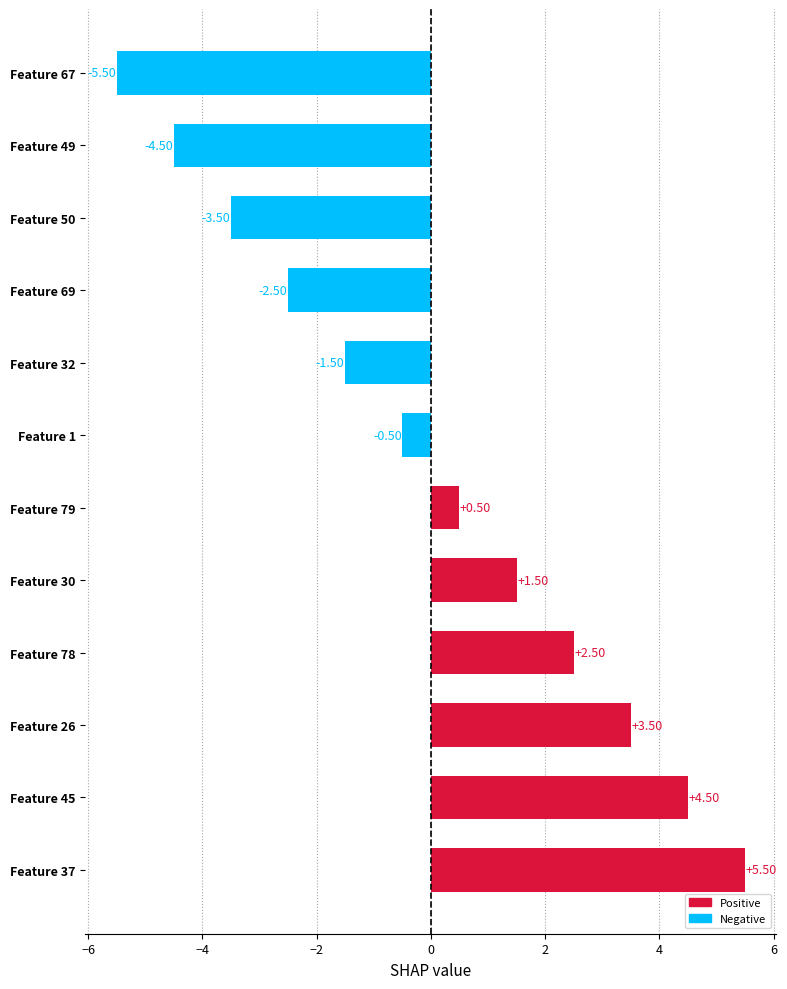

Rank the categories by value from lowest to highest.

Feature 67, Feature 49, Feature 50, Feature 69, Feature 32, Feature 1, Feature 79, Feature 30, Feature 78, Feature 26, Feature 45, Feature 37